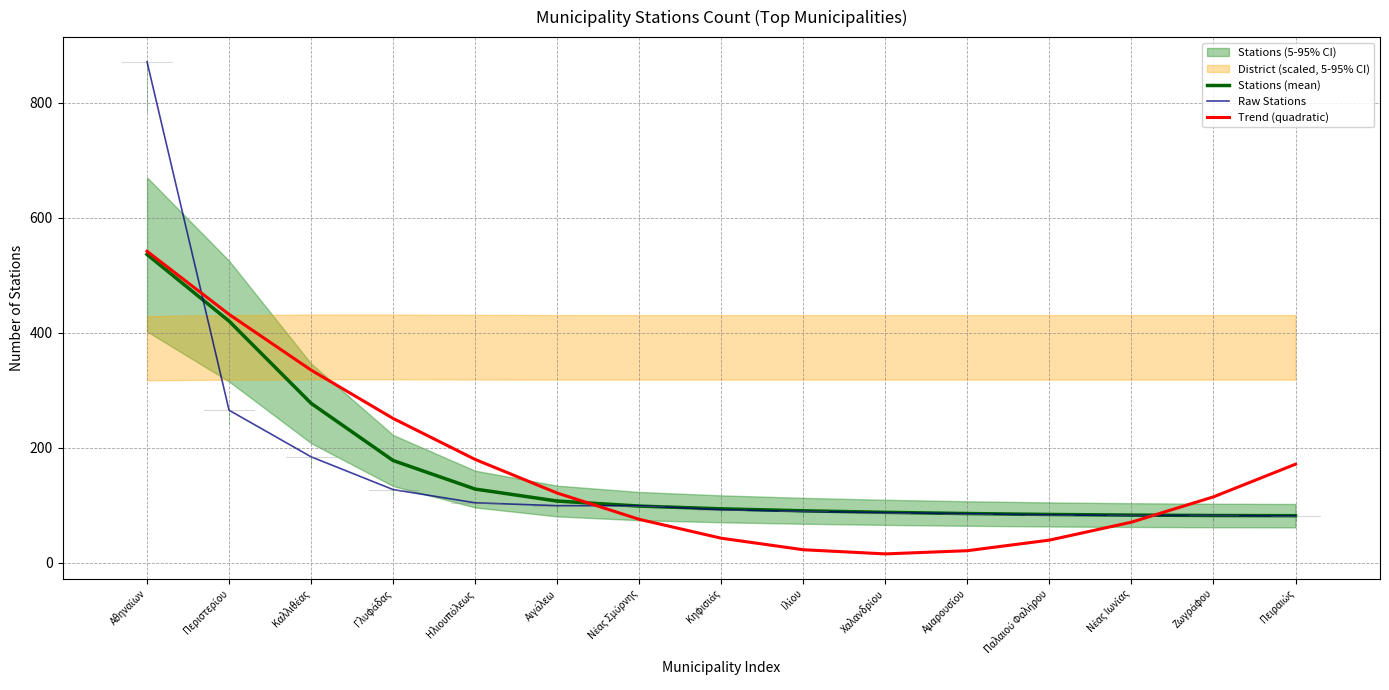

Which series has the largest range (max minus min)?

Raw Stations